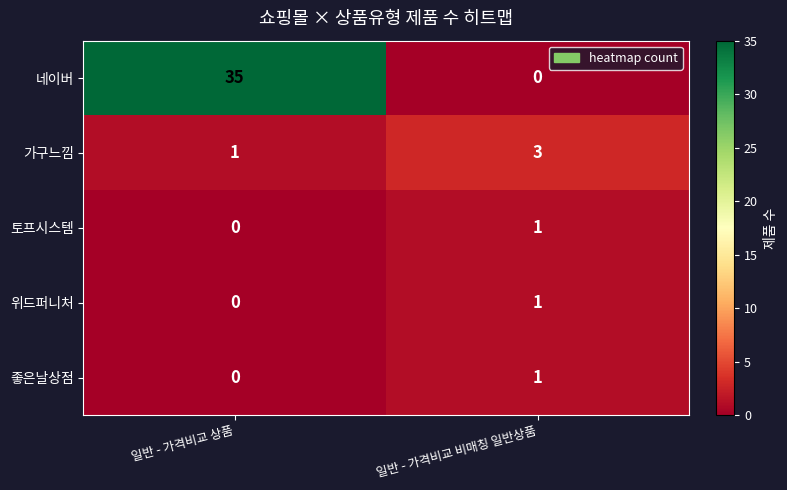

True or false: 네이버 has a value of -22 at 일반 - 가격비교 비매칭 일반상품.

False